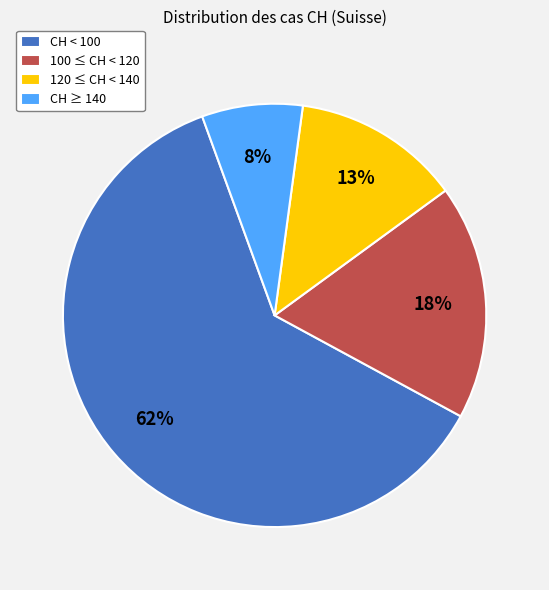

Which slice is the smallest?

CH ≥ 140